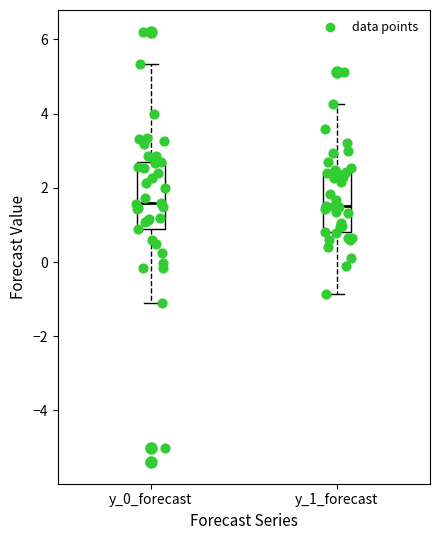

Where does the lower whisker of the box for y_1_forecast end on the y-axis? The values are not printed on the chart, so give them approximately, as read against the axis.

-0.8